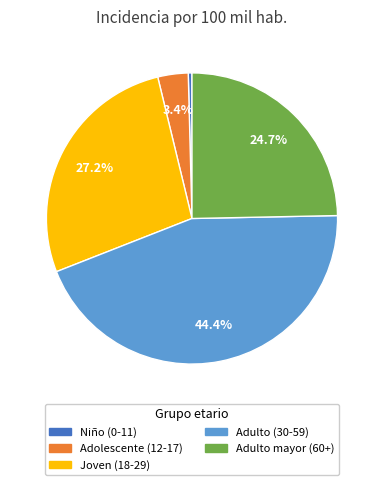

Is there any slice that represents more than half of the pie?

No